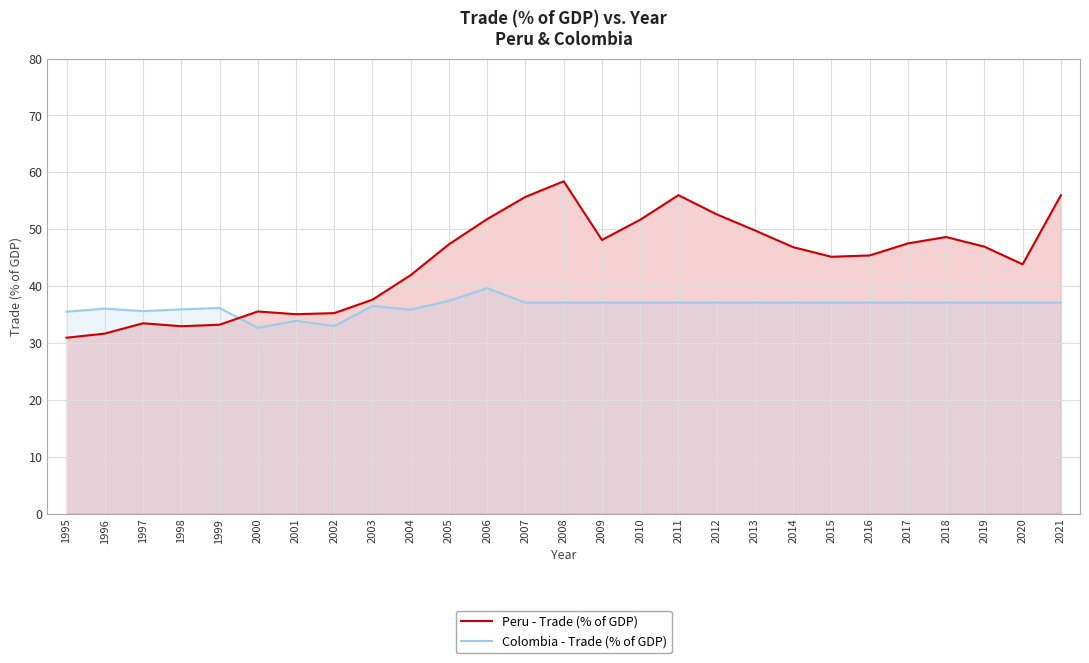

Which series ends up on top after the final intersection of Peru - Trade (% of GDP) and Colombia - Trade (% of GDP)?

Peru - Trade (% of GDP)